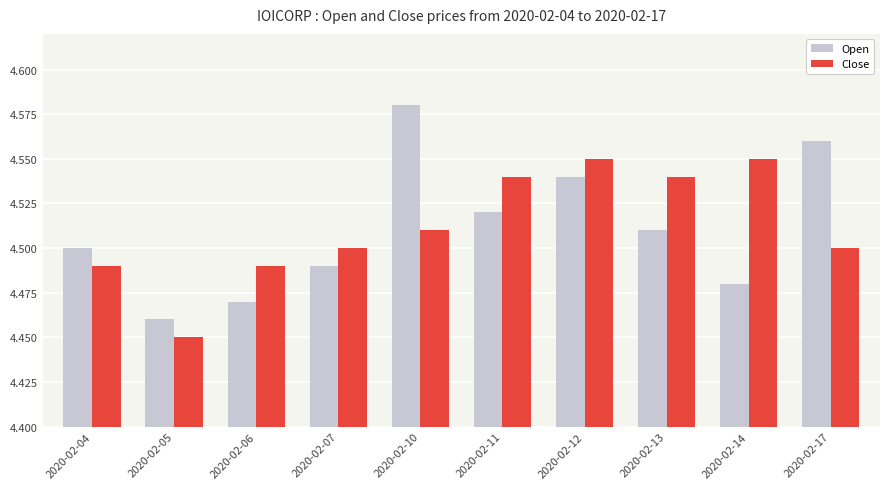

Which label corresponds to the smallest value in the chart?

2020-02-05